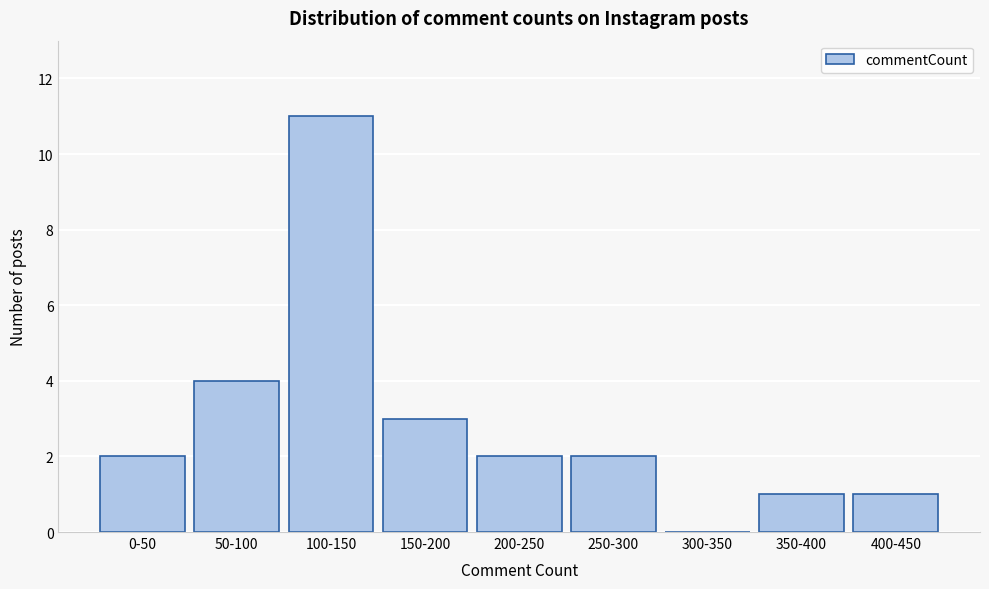

Reading right to left, what are all the values shown in this chart?

400-450=1	350-400=1	300-350=0	250-300=2	200-250=2	150-200=3	100-150=11	50-100=4	0-50=2